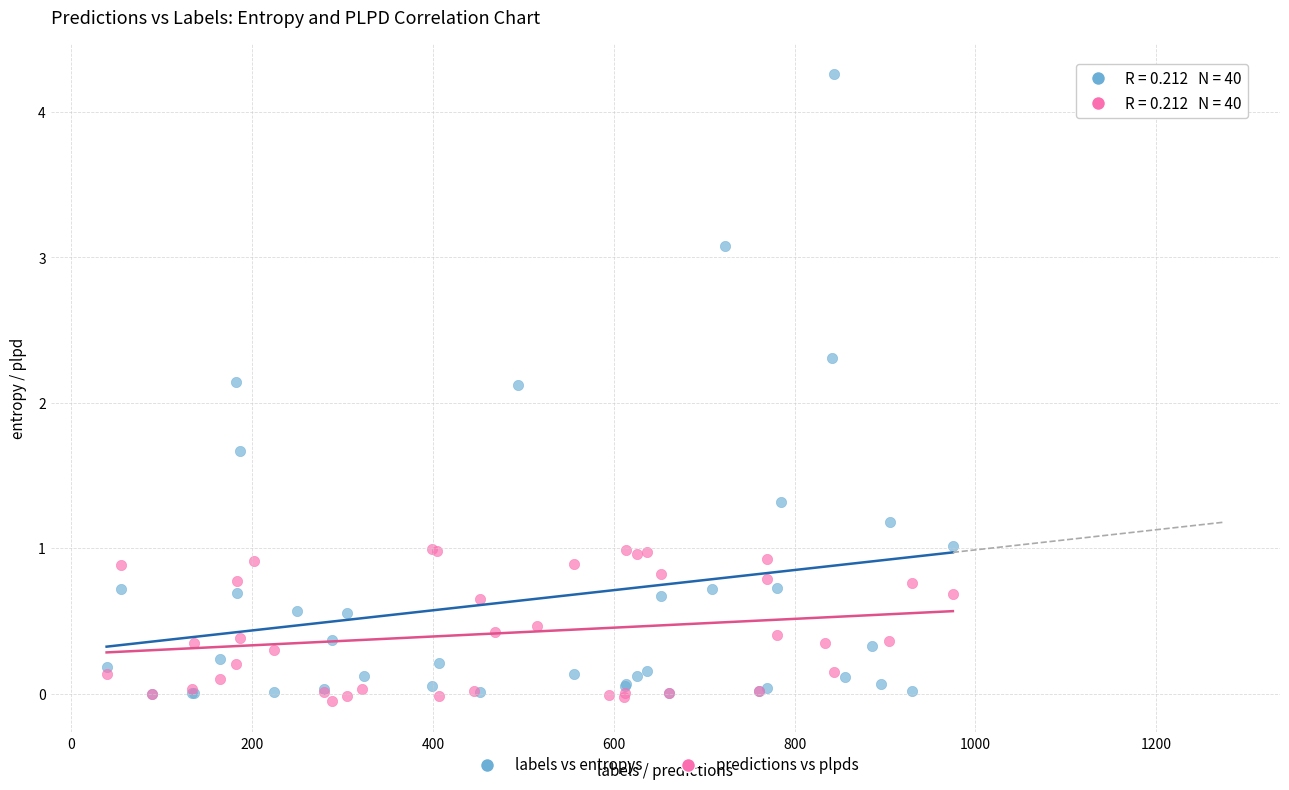

Which series has the widest spread of Y values?

labels vs entropys